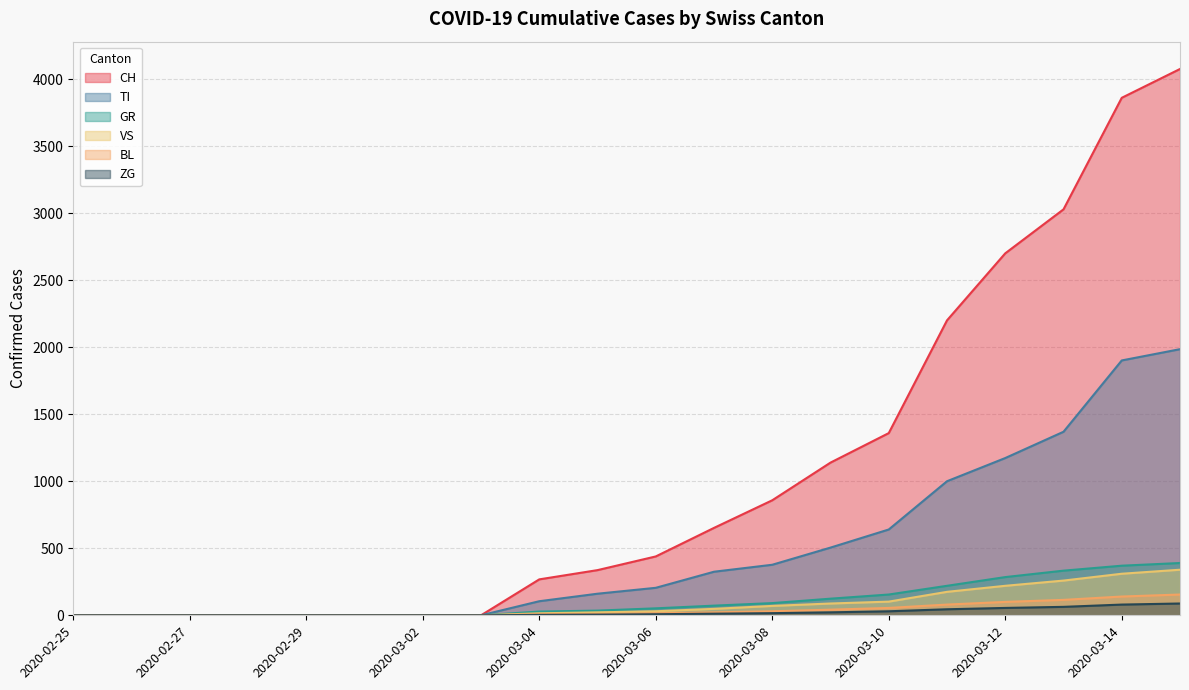

What is the sum of the CH values at 2020-02-28 and 2020-03-15?

4075